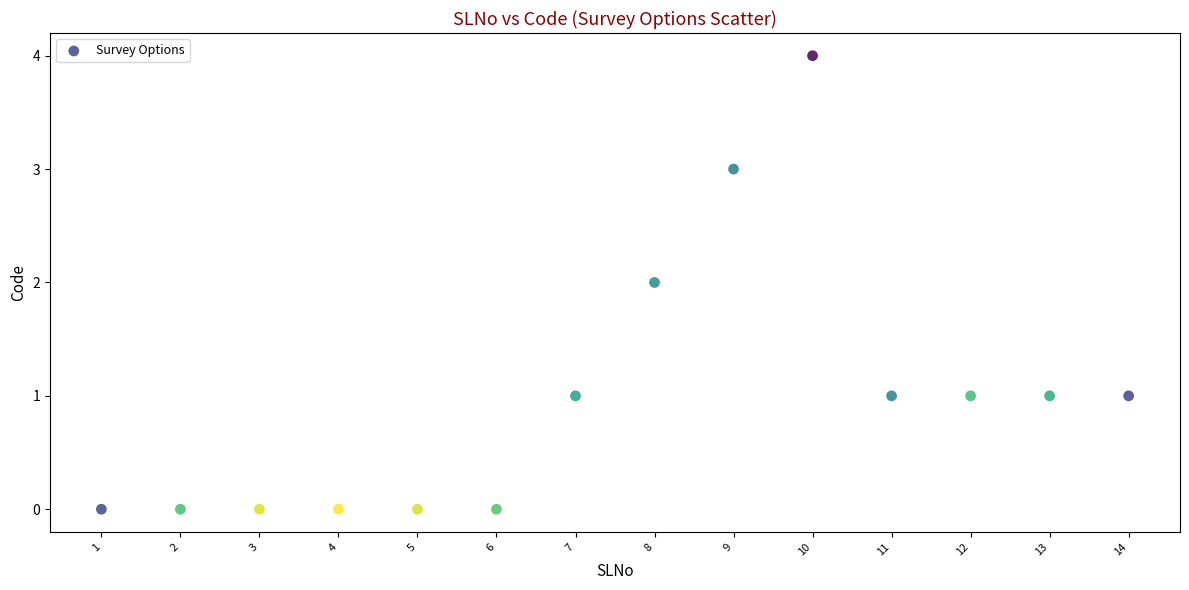

What is the range of Y values (max minus min)?

4